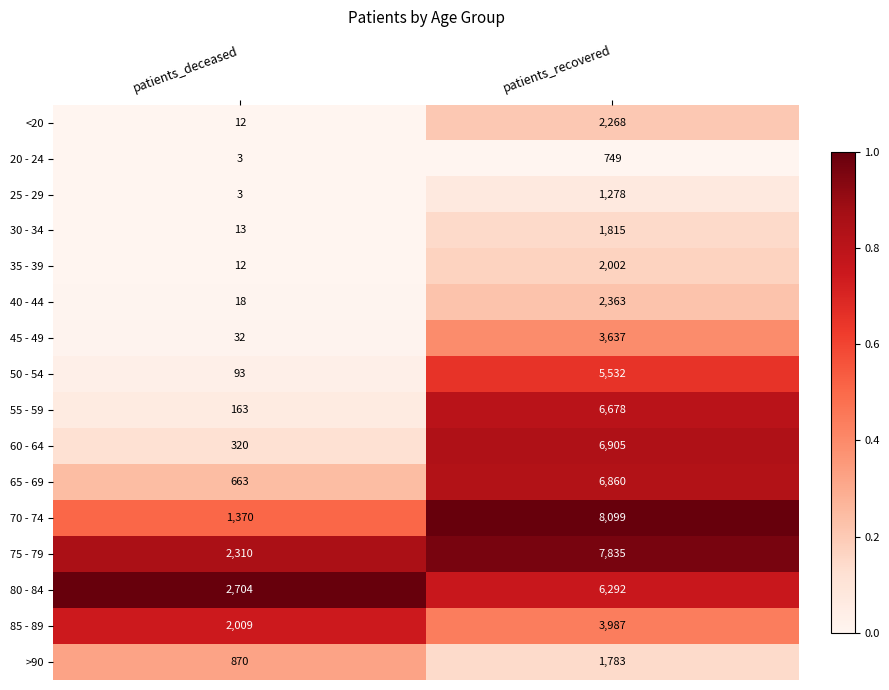

The value of 55 - 59 at patients_deceased is 284. True or false?

False